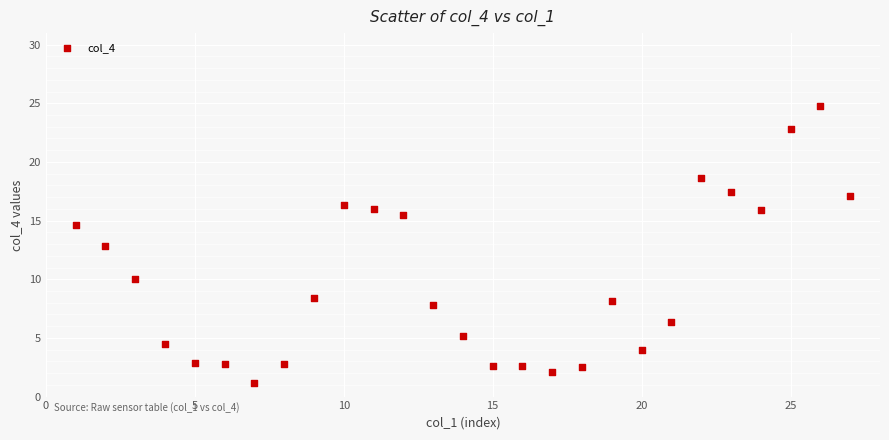

What Y value in the scatter plot is closest to 12?

12.8